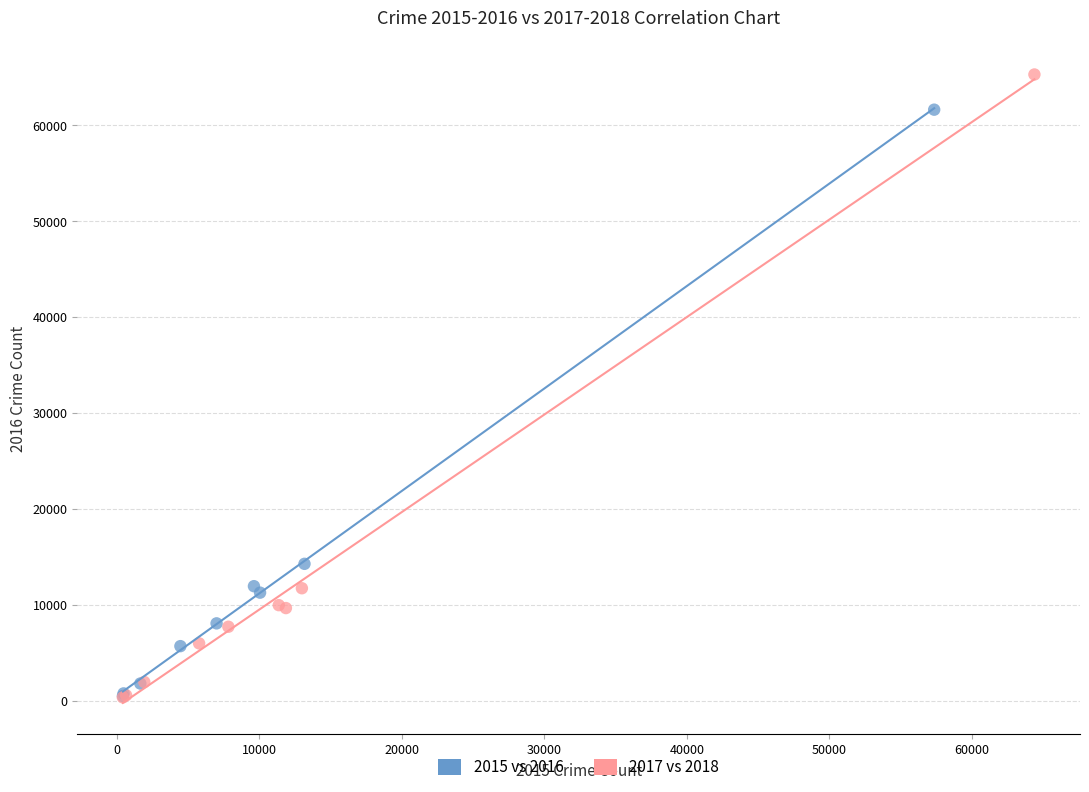

What are all the series names shown in the legend?

2015 vs 2016, 2017 vs 2018